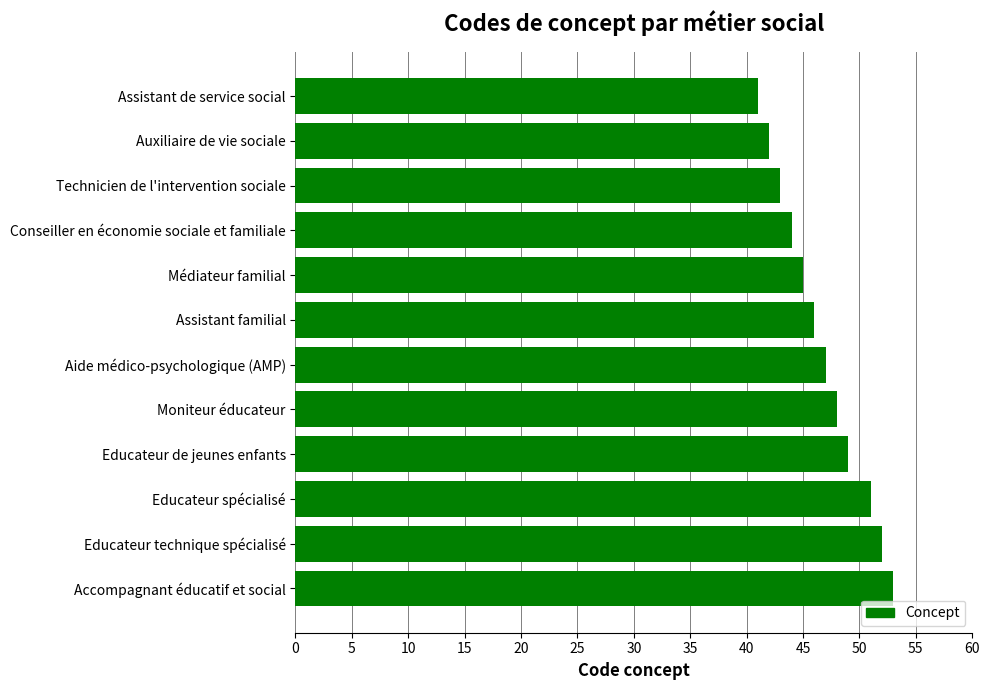

What is the difference between the maximum and minimum values?

12